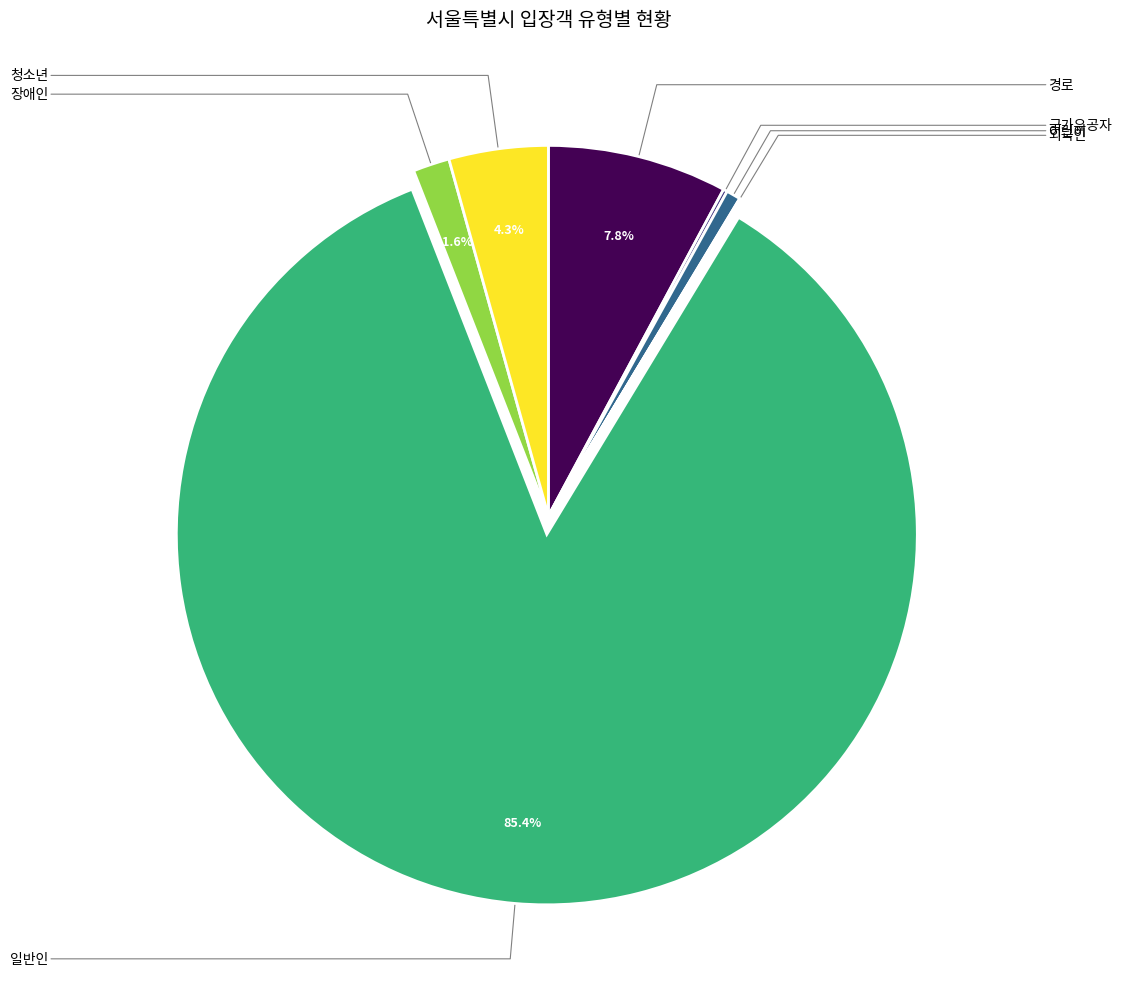

Rank the categories by value from lowest to highest.

외국인, 국가유공자, 어린이, 장애인, 청소년, 경로, 일반인